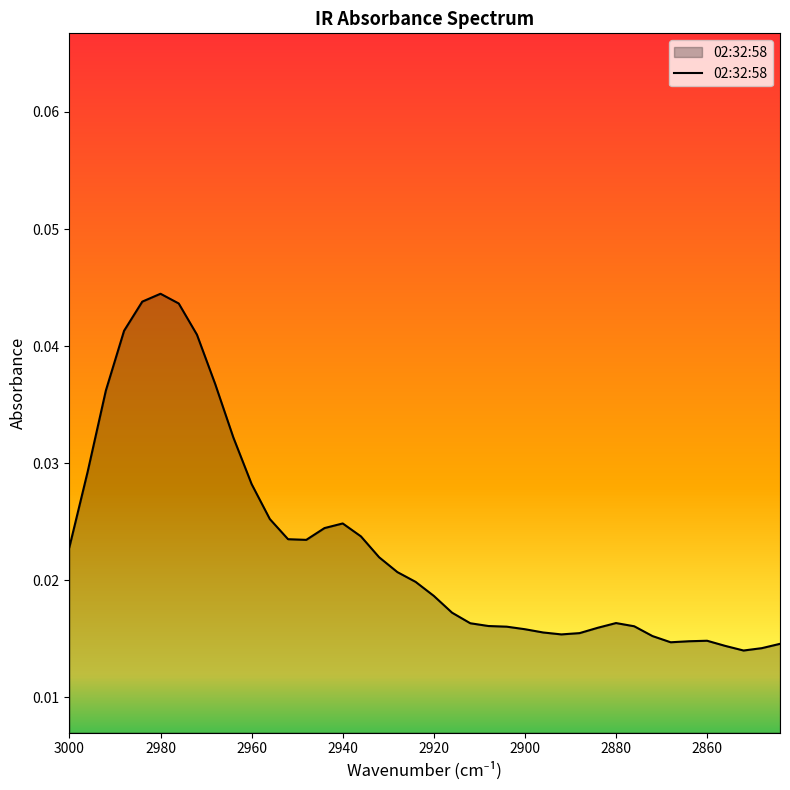

Count the number of categories in the chart.

40